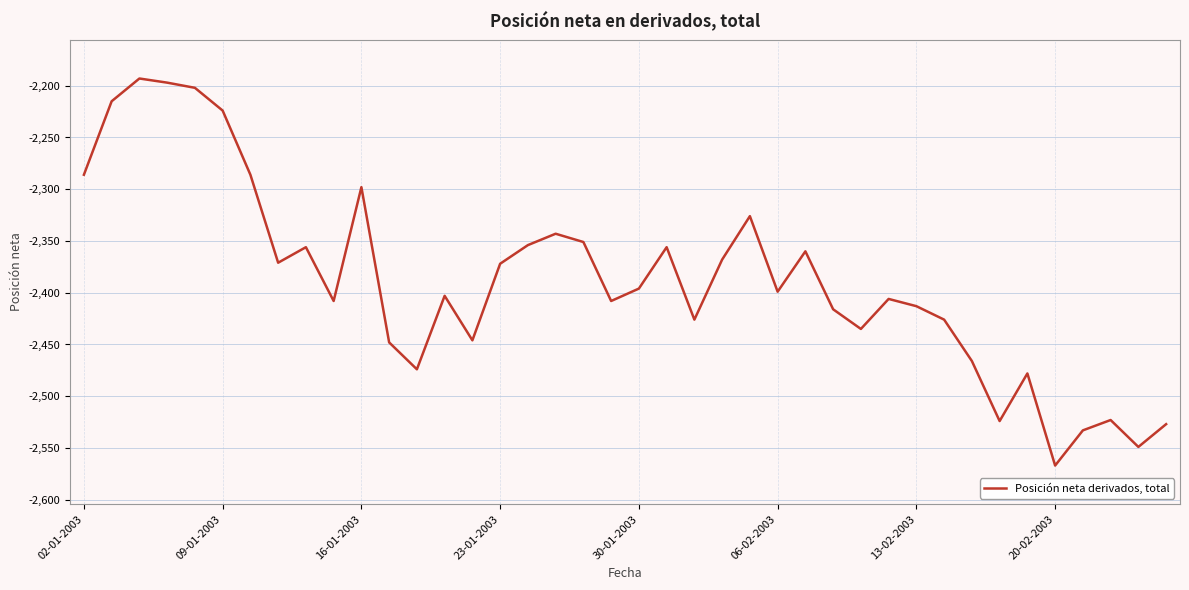

What is the difference between the maximum and minimum values?

374